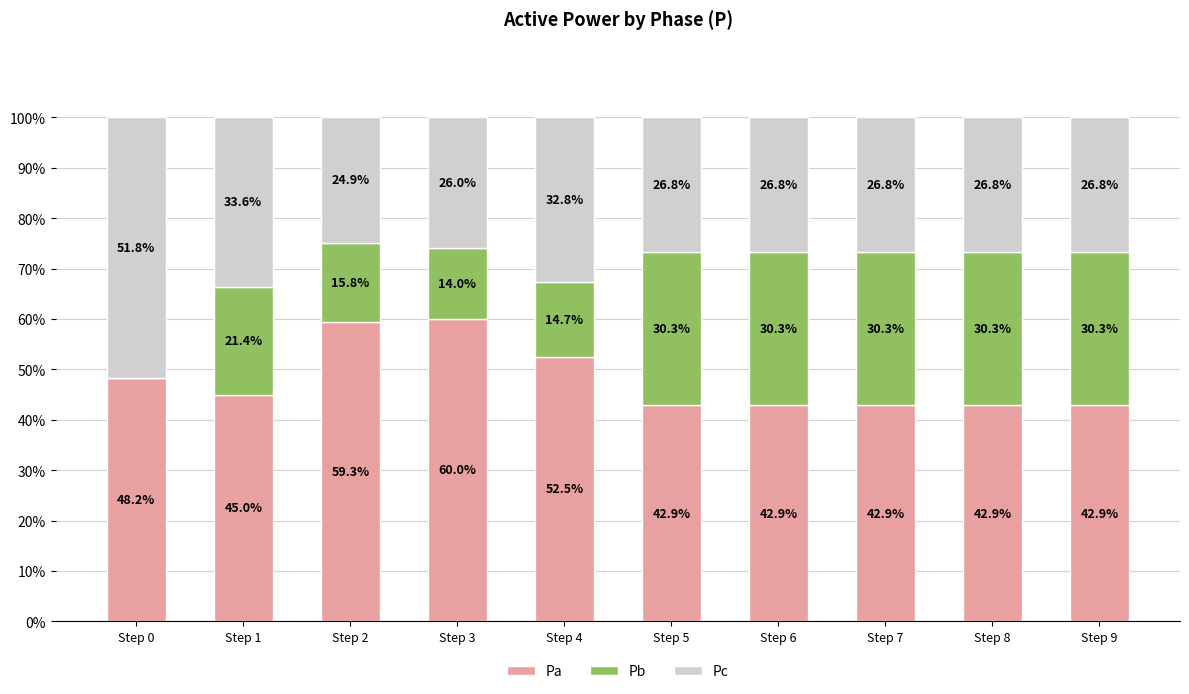

Which category has the highest value in the Pa series?

Step 3